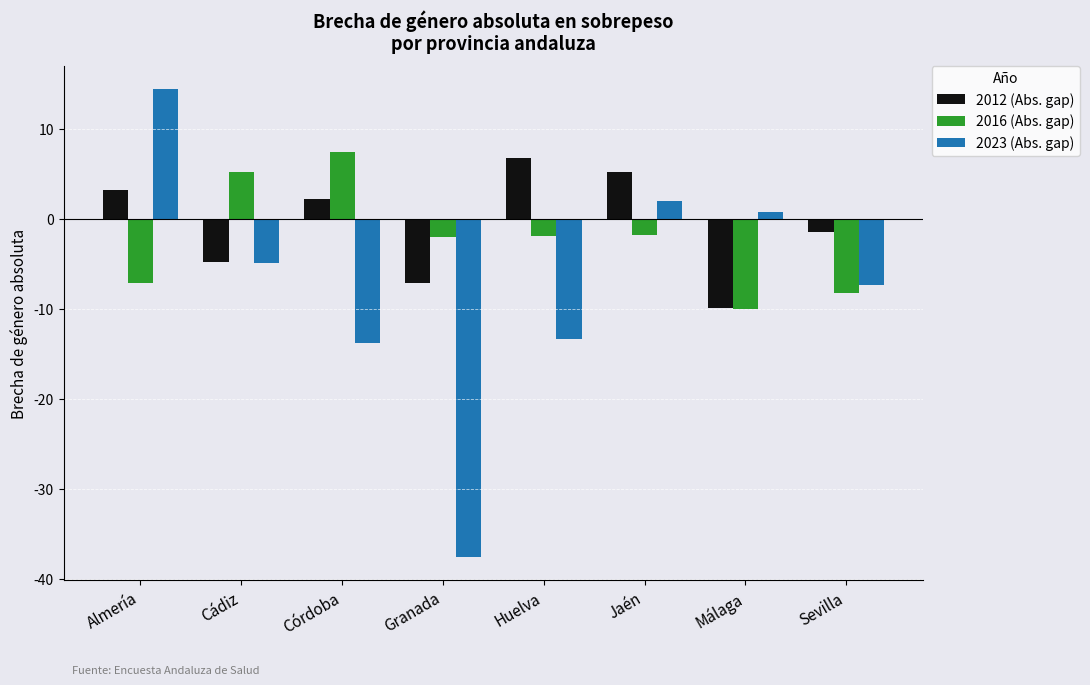

List the series in order of their peak value, highest first.

2023 (Abs. gap), 2016 (Abs. gap), 2012 (Abs. gap)